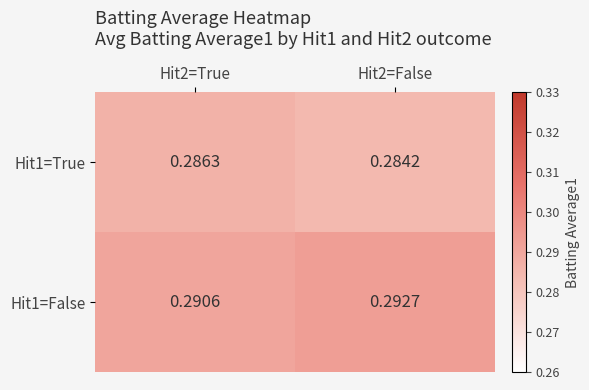

Is the value of Hit1=False at Hit2=False greater than the value of Hit1=True at Hit2=True?

Yes